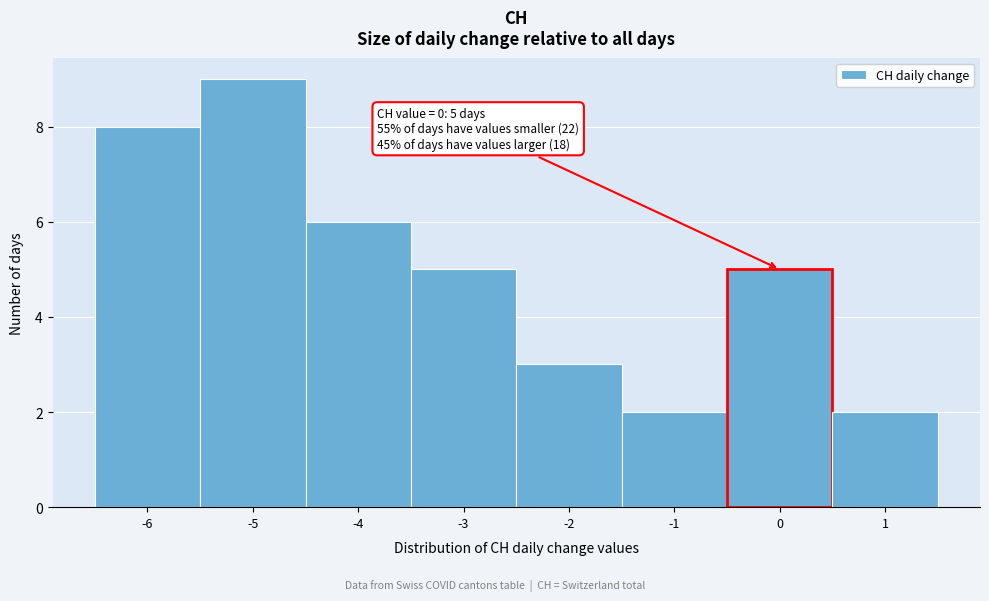

Over which range of the x-axis is the bar tallest?

-5.5 to -4.5